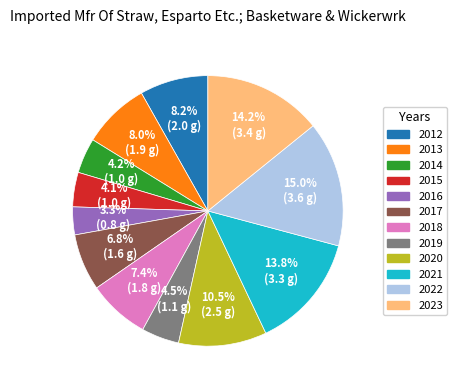

Which category has the smallest portion of the pie?

2016